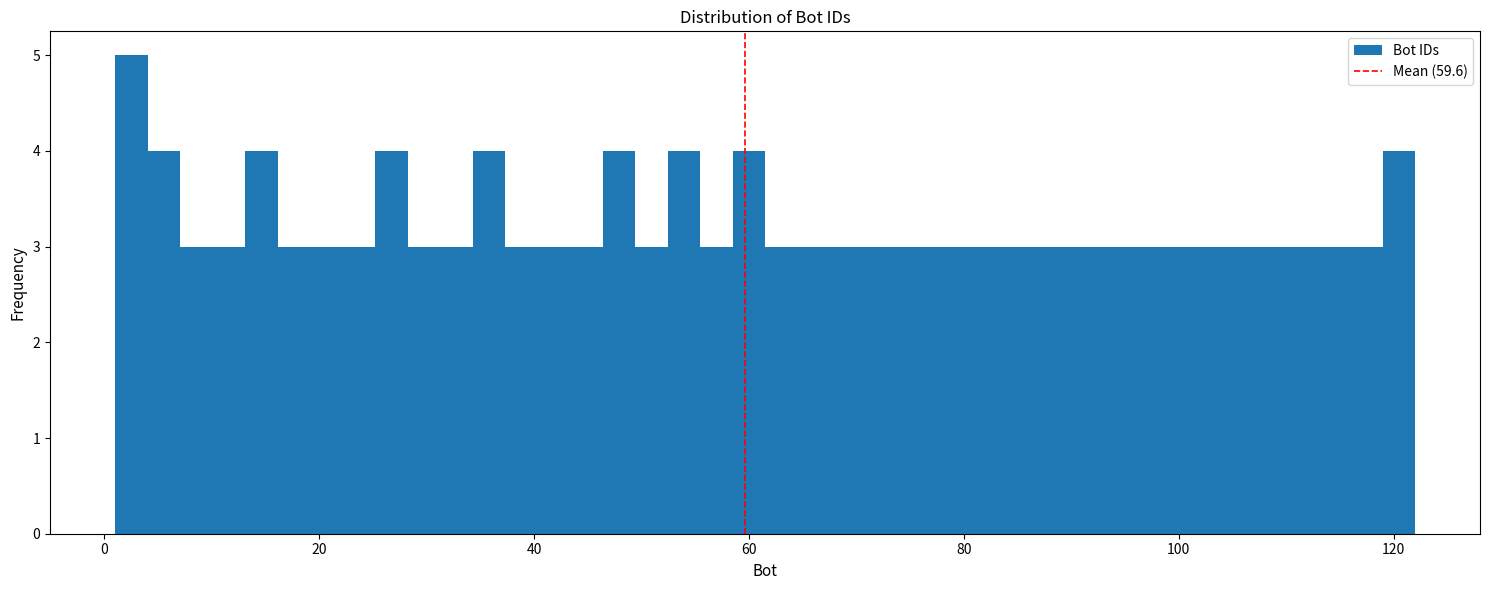

Read against the x-axis, roughly where is the centre of the tallest bar?

2